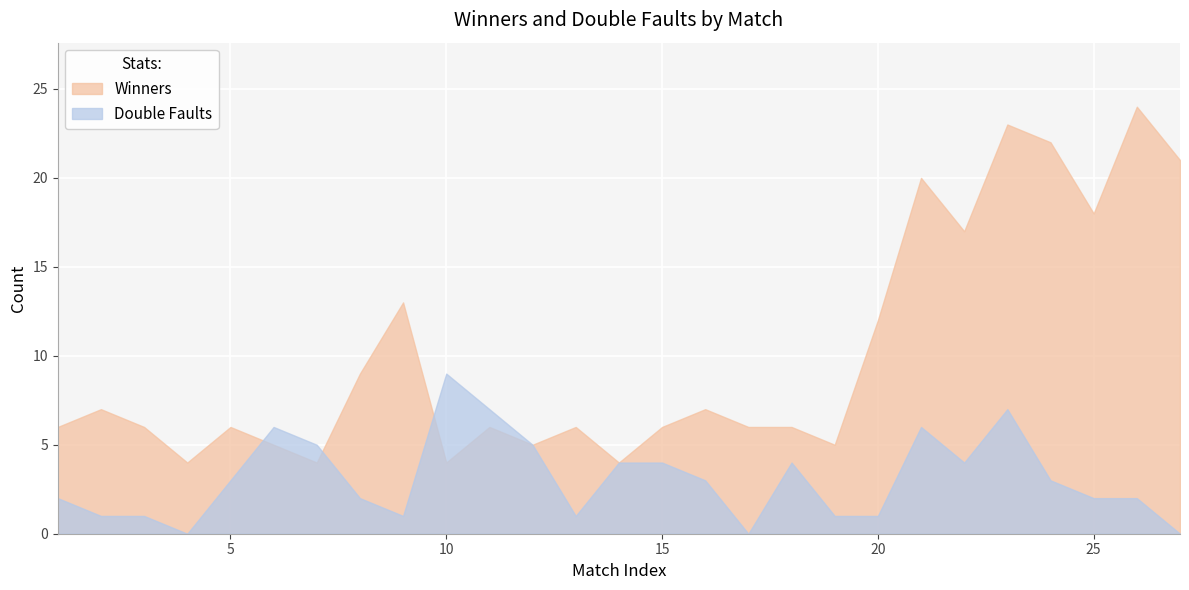

The value of Double Faults at 25 is 2. True or false?

True